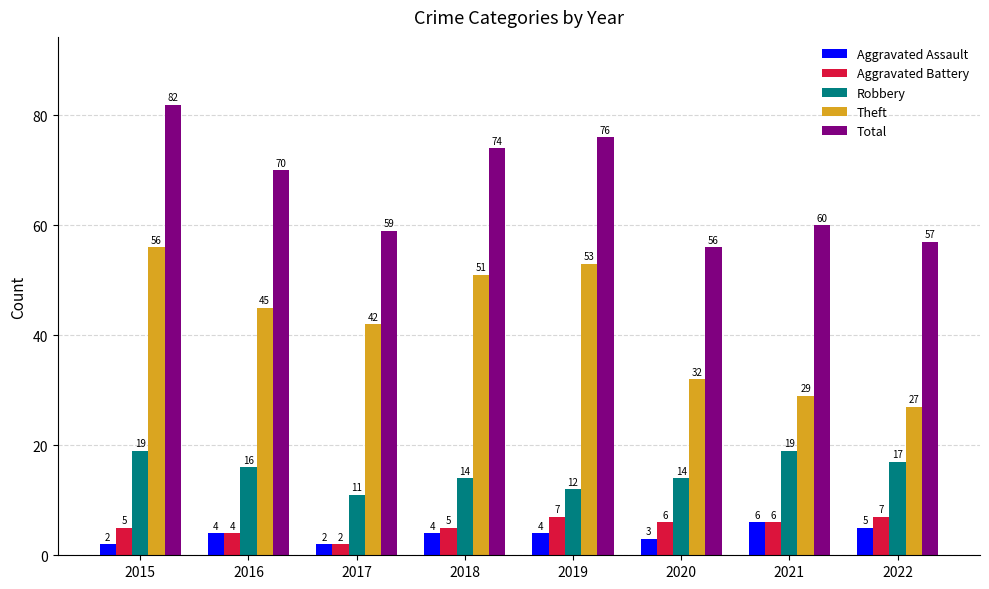

The value of Aggravated Battery at 2021 is 6. True or false?

True